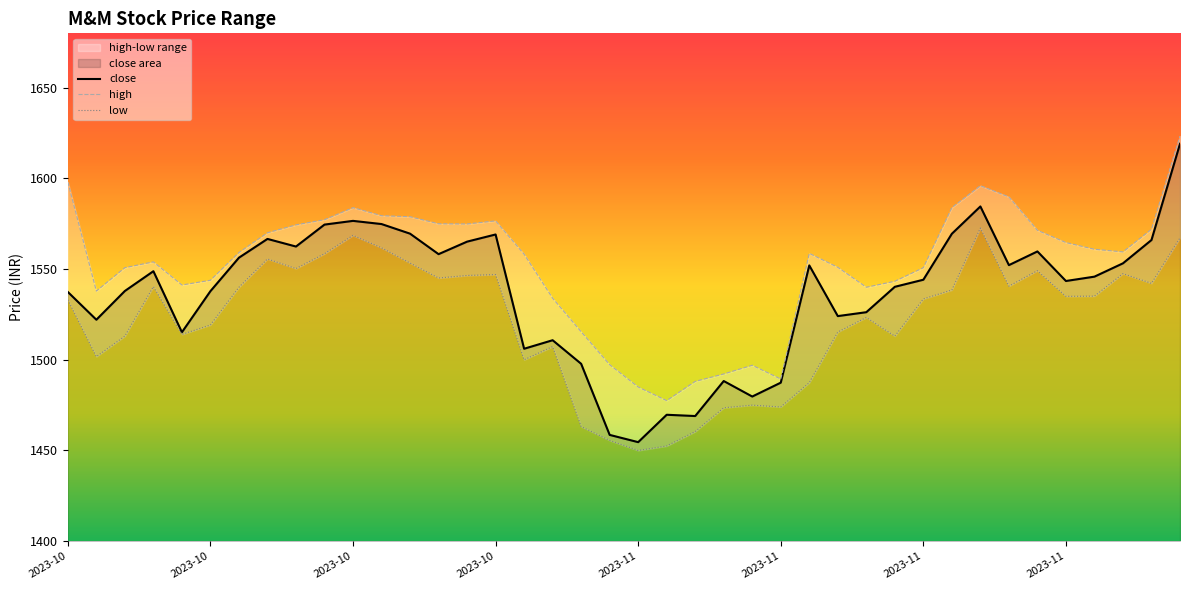

Which series has the widest spread of values?

close